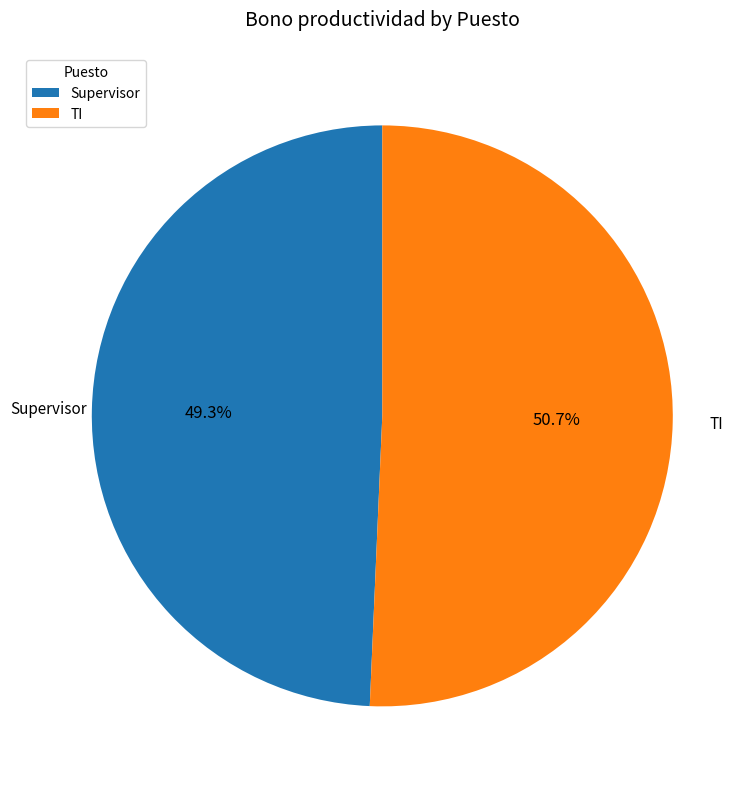

Does Supervisor account for over 50% of the chart?

No